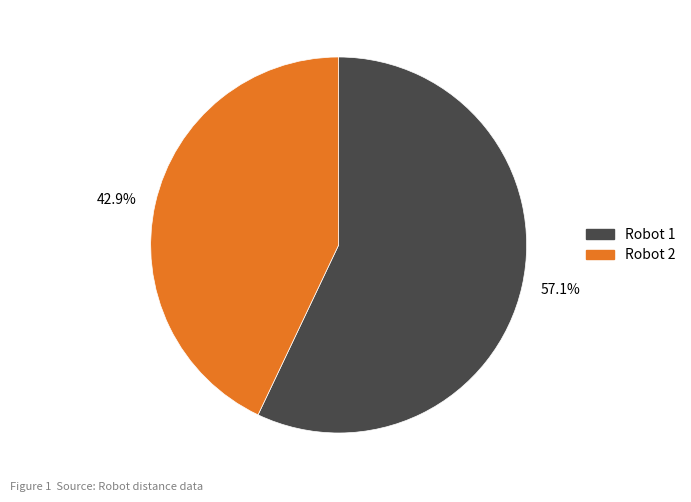

What is the smallest slice in the pie chart?

Robot 2